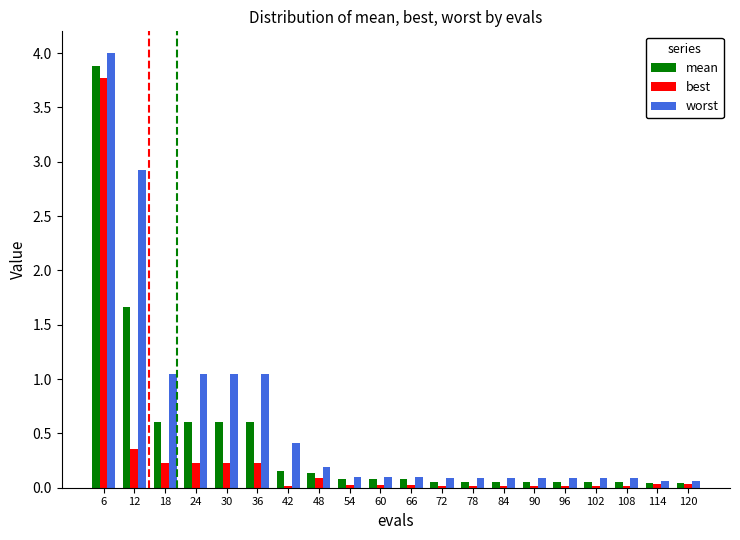

Which label corresponds to the largest value in the chart?

6